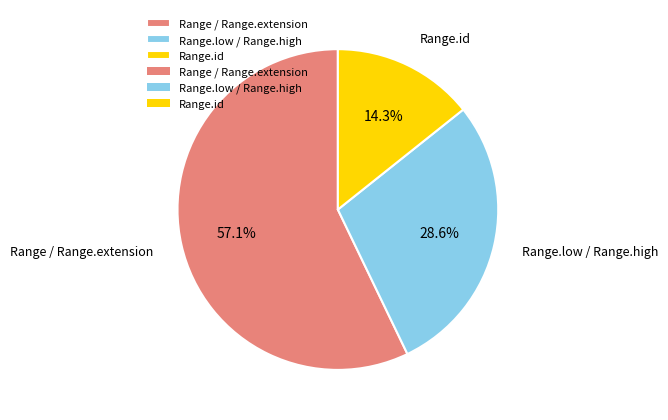

What is the total percentage of Range.low / Range.high and Range / Range.extension?

85.7%